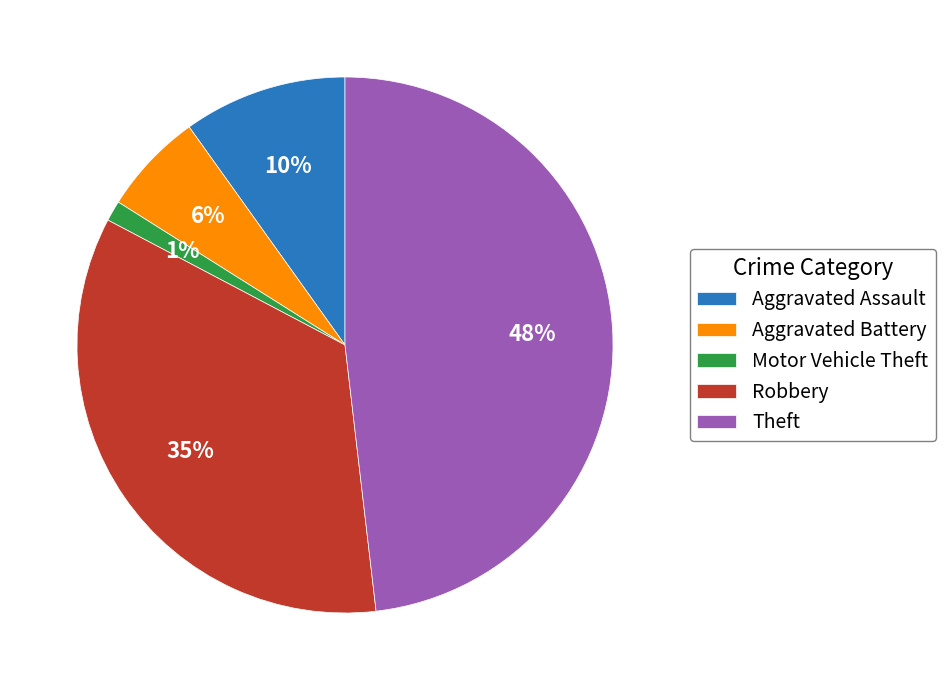

To the nearest percent, what percentage of the pie is Motor Vehicle Theft?

1%